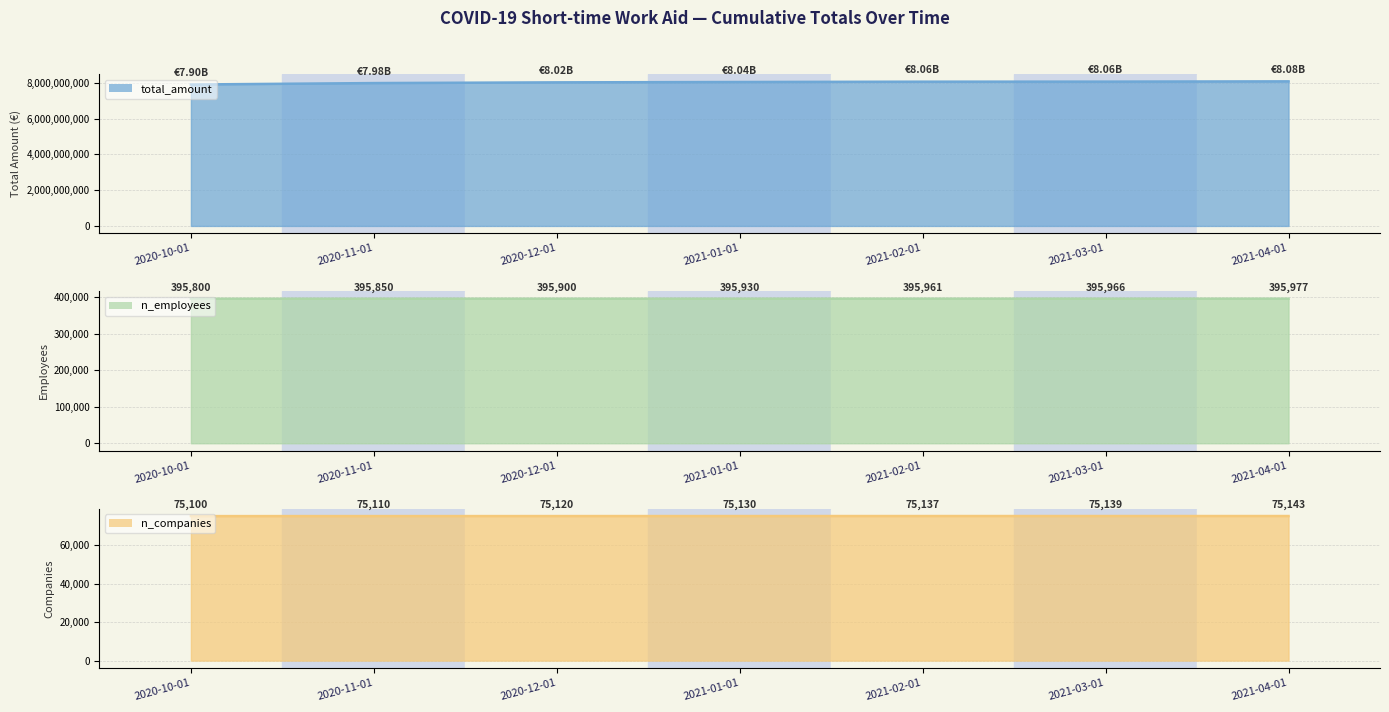

How many data points in total_amount are above 8040000000?

3